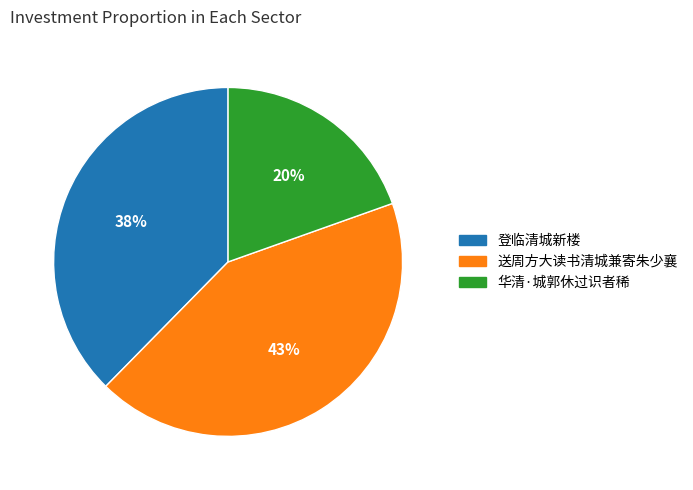

Rank the categories by value from highest to lowest.

送周方大读书清城兼寄朱少襄, 登临清城新楼, 华清·城郭休过识者稀